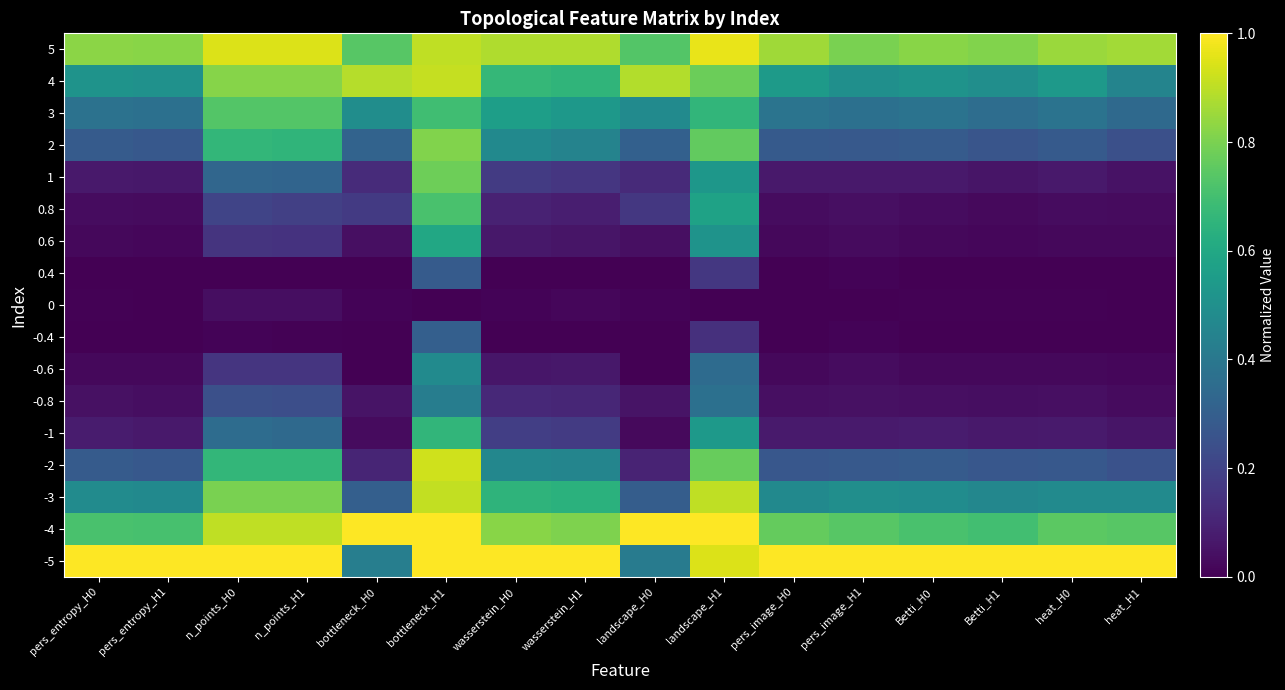

Which label corresponds to the largest value in the chart?

pers_entropy_H0